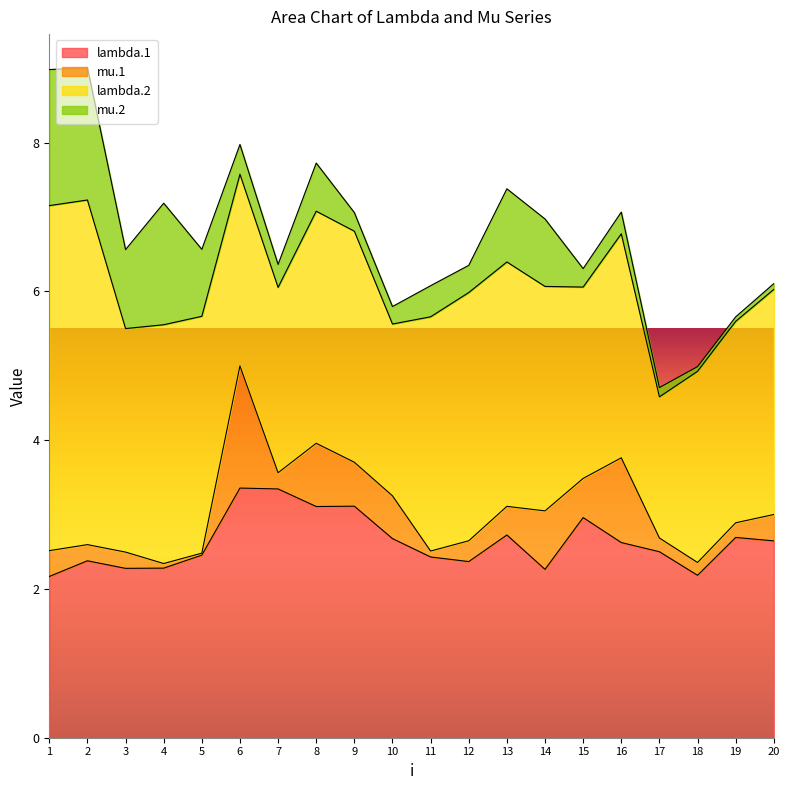

Which series ends up on top after the final intersection of lambda.2 and lambda.1?

lambda.2